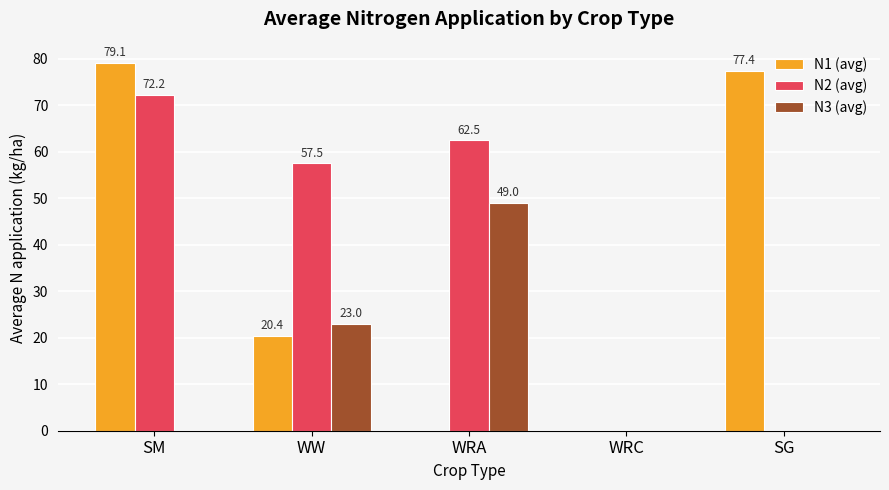

What are all the series names shown in the legend?

N1 (avg), N2 (avg), N3 (avg)